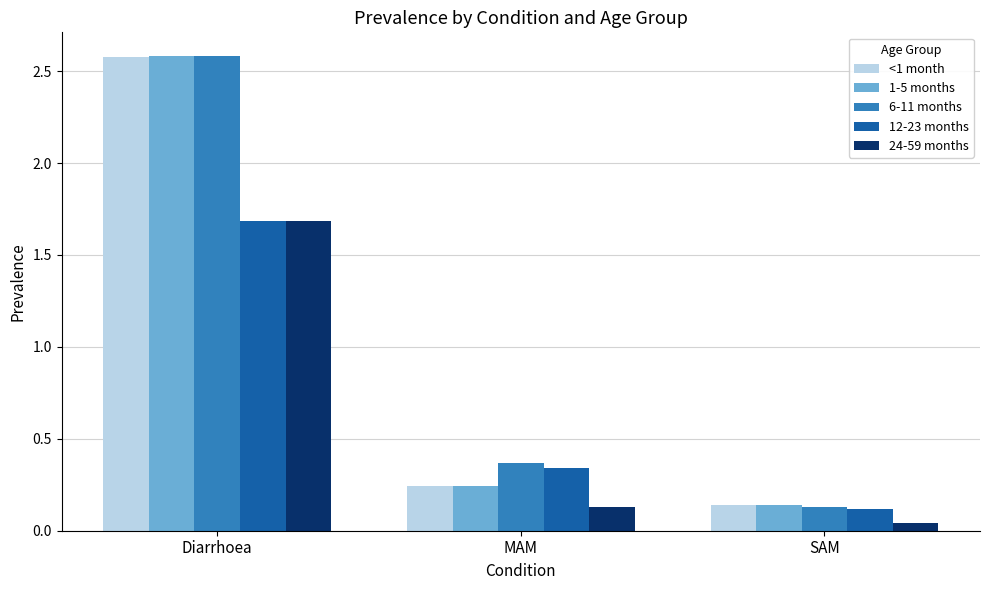

What is the highest value of the <1 month series?

2.6